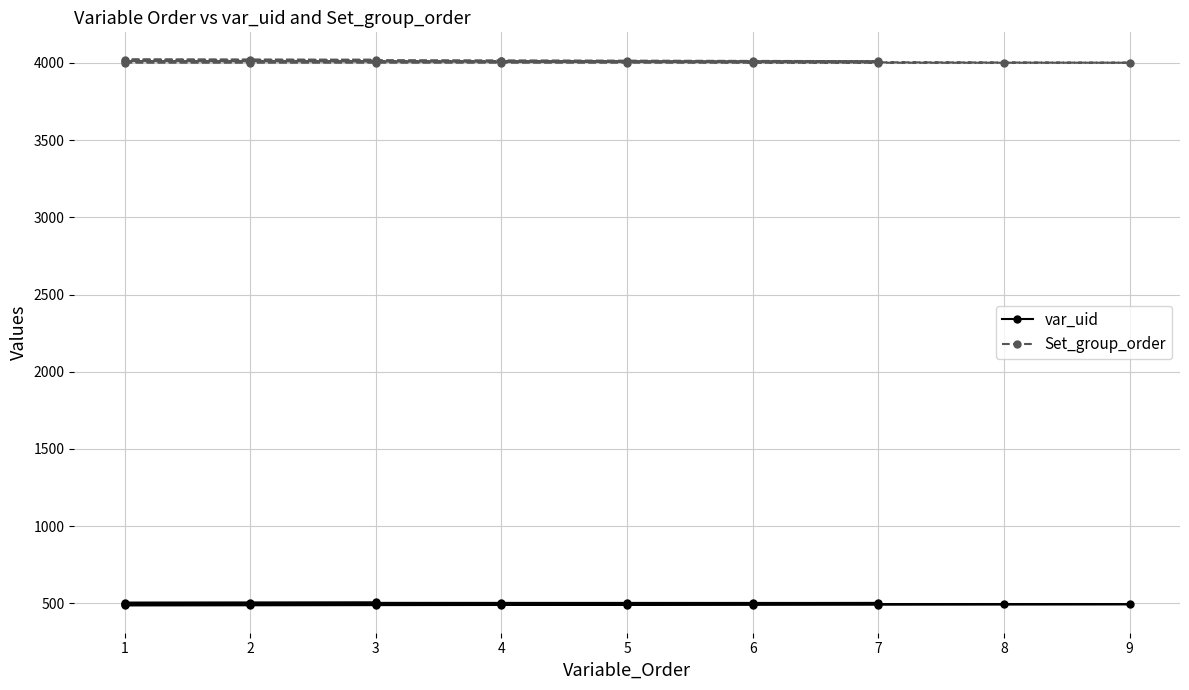

List the series in order of their peak value, lowest first.

var_uid, Set_group_order